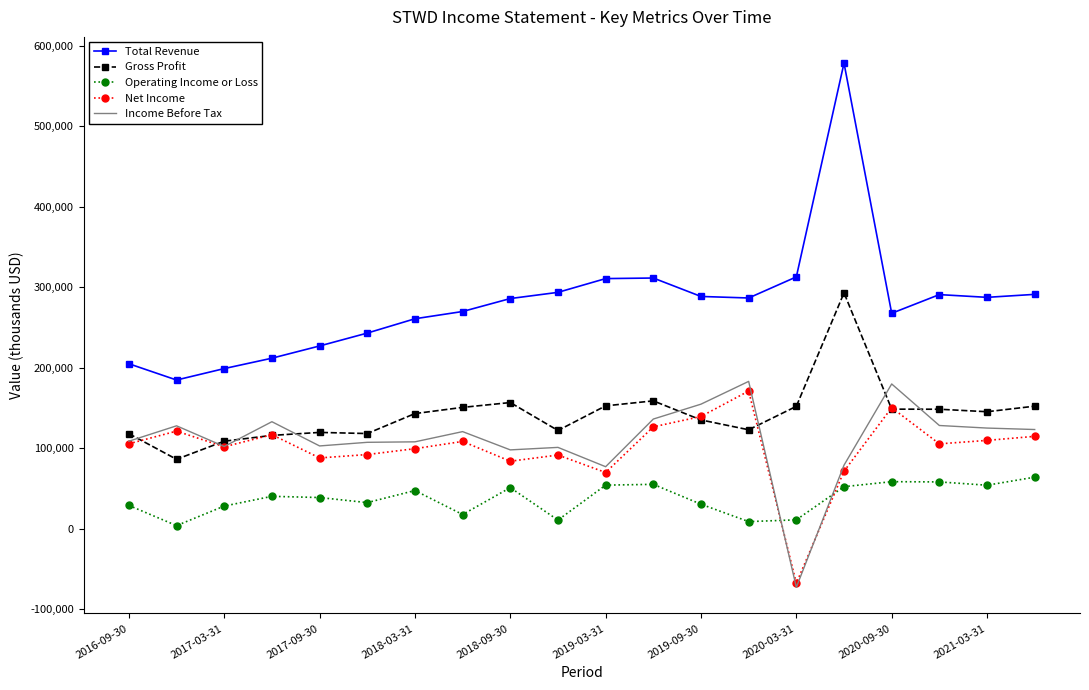

After their last crossing, which series has the higher values: Income Before Tax or Operating Income or Loss?

Income Before Tax